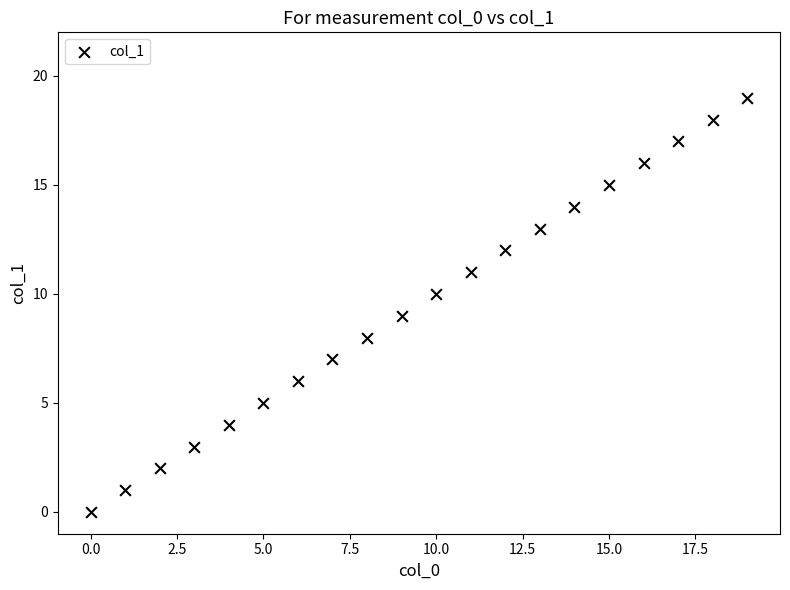

What is the range of Y values (max minus min)?

19